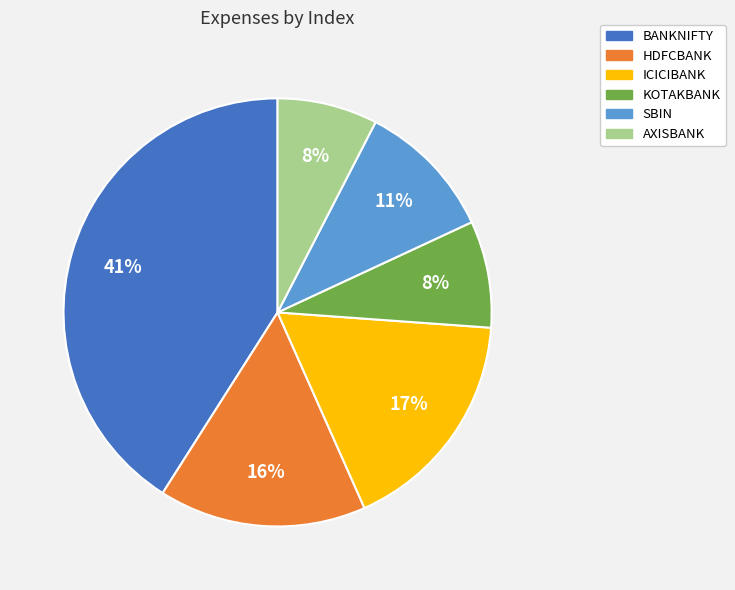

Which slice is the largest?

BANKNIFTY